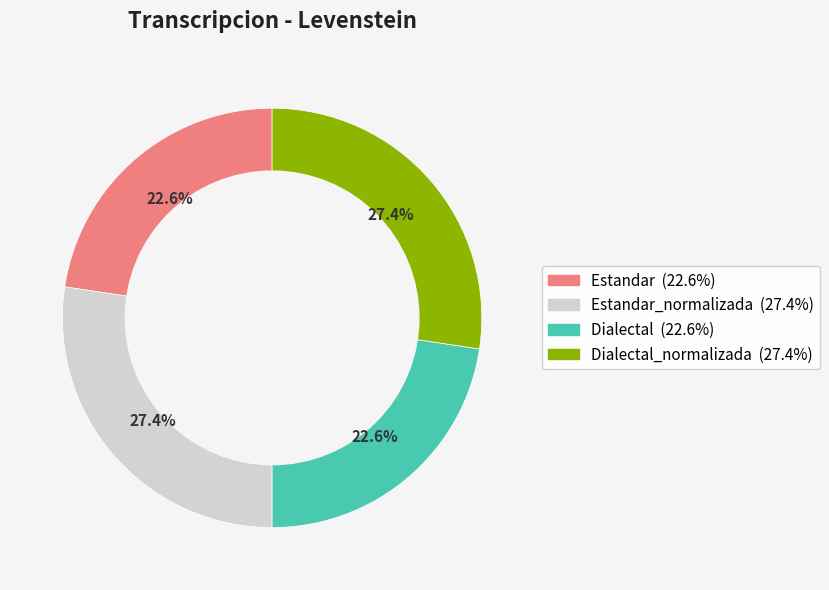

Is there a majority slice in this chart?

No